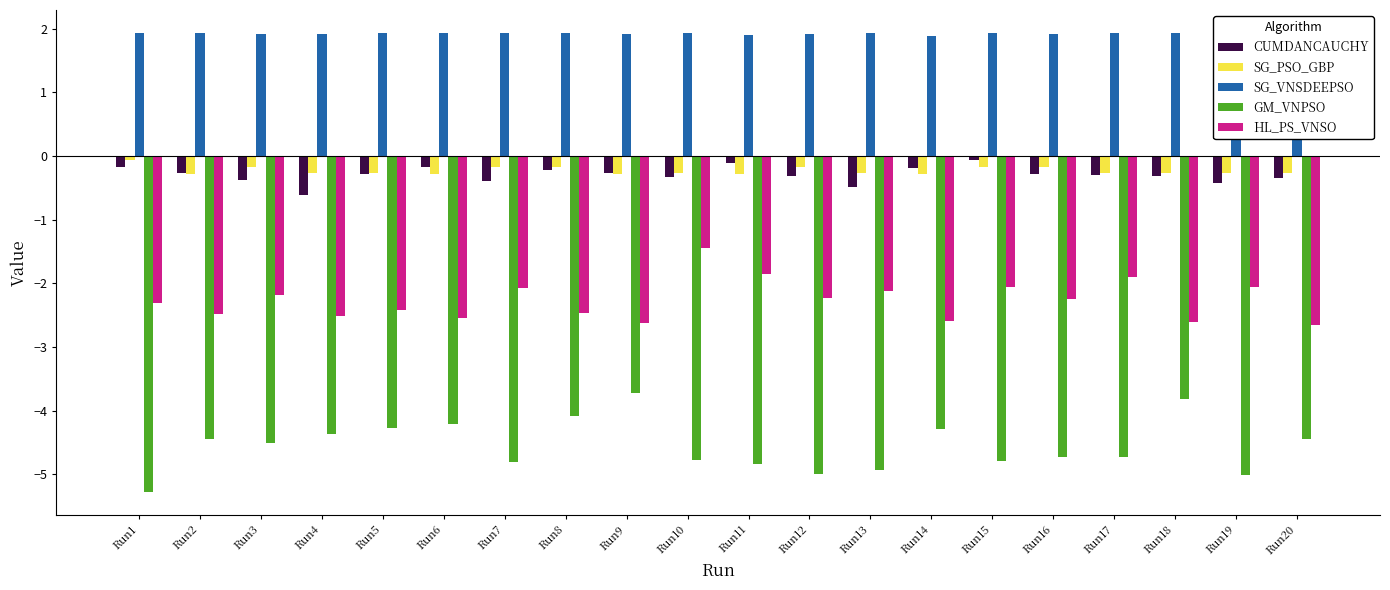

At Run4, list the series in order from largest to smallest.

SG_VNSDEEPSO, SG_PSO_GBP, CUMDANCAUCHY, HL_PS_VNSO, GM_VNPSO